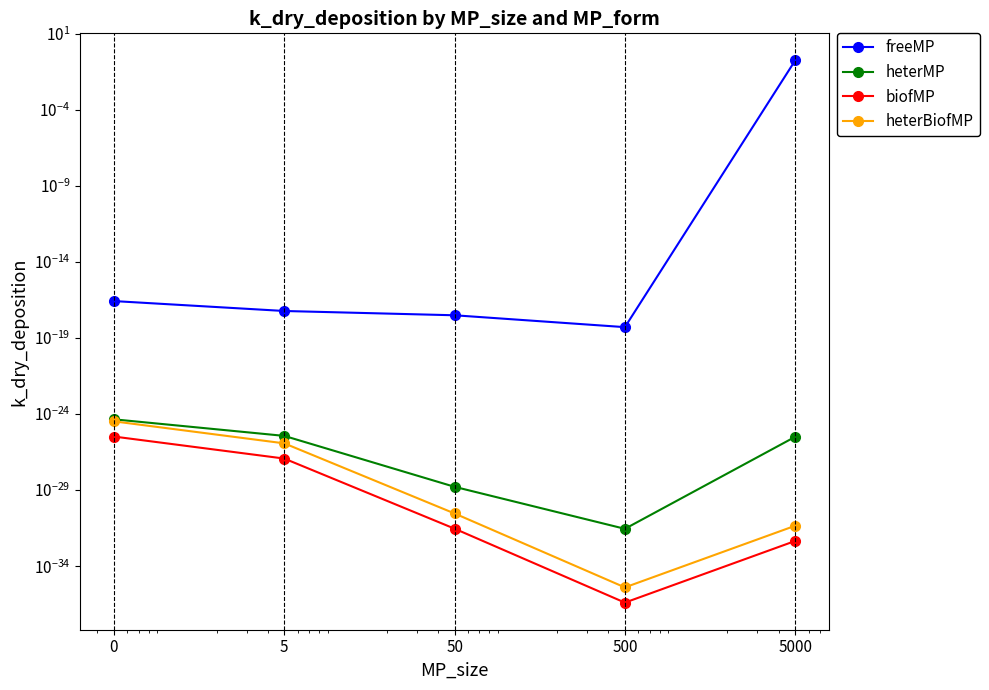

The value of freeMP at 5 is 0.0. True or false?

False